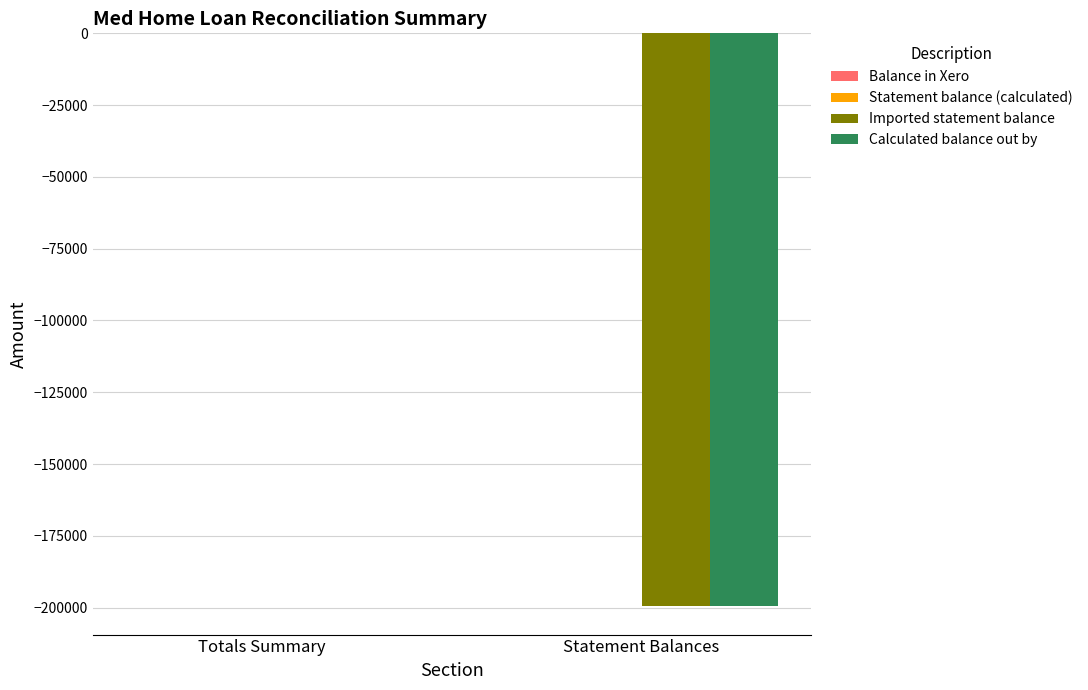

At which label is Calculated balance out by closest to -99709?

Totals Summary